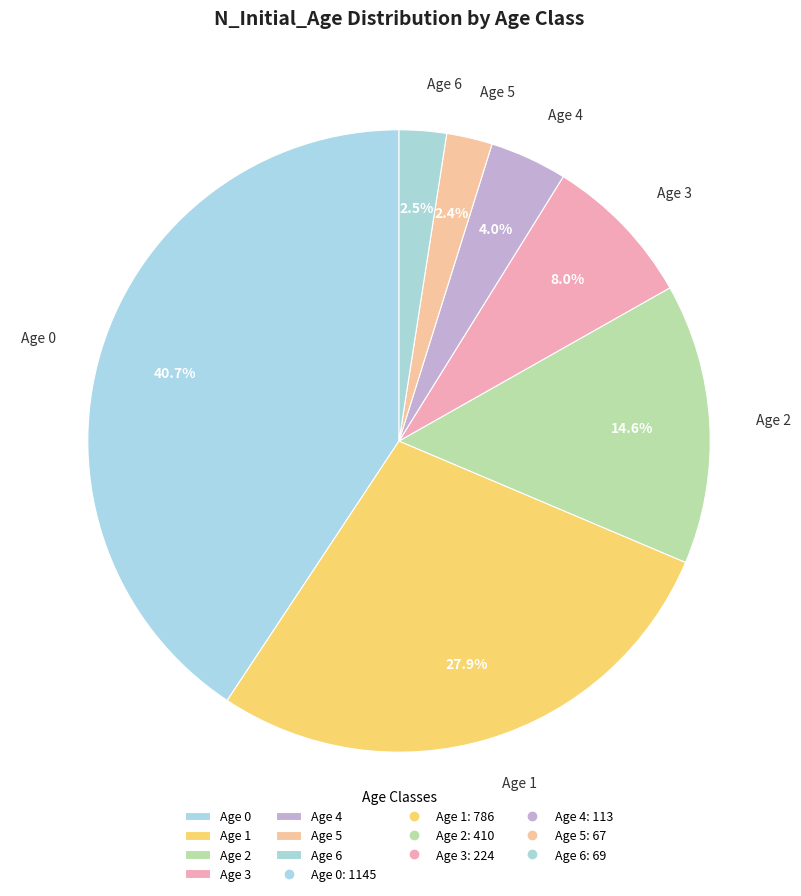

How many segments does this pie chart have?

7